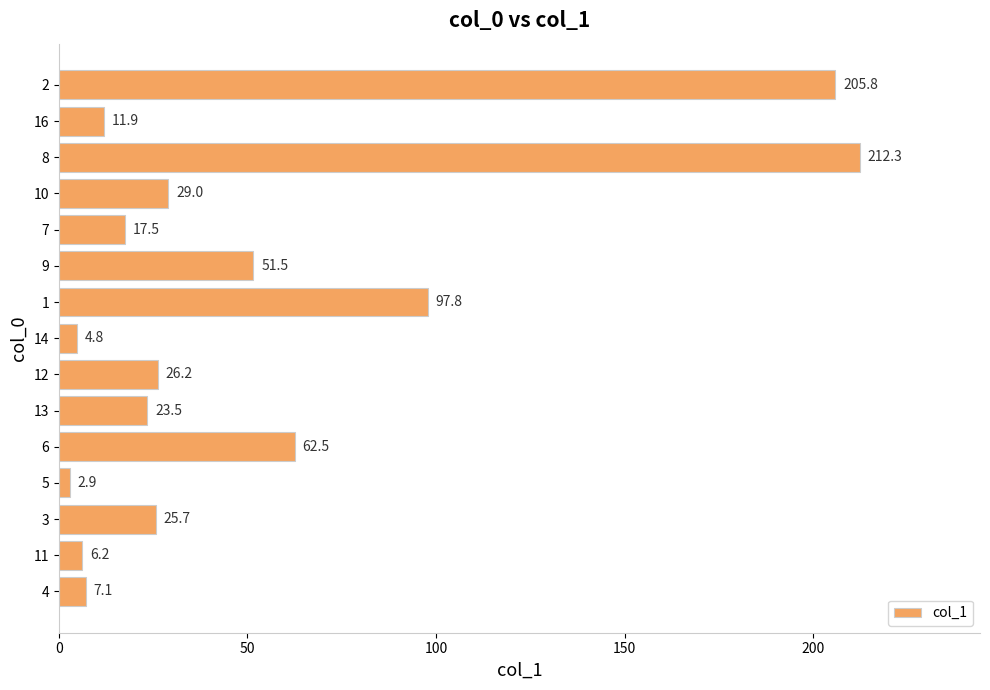

How many values exceed 25?

8